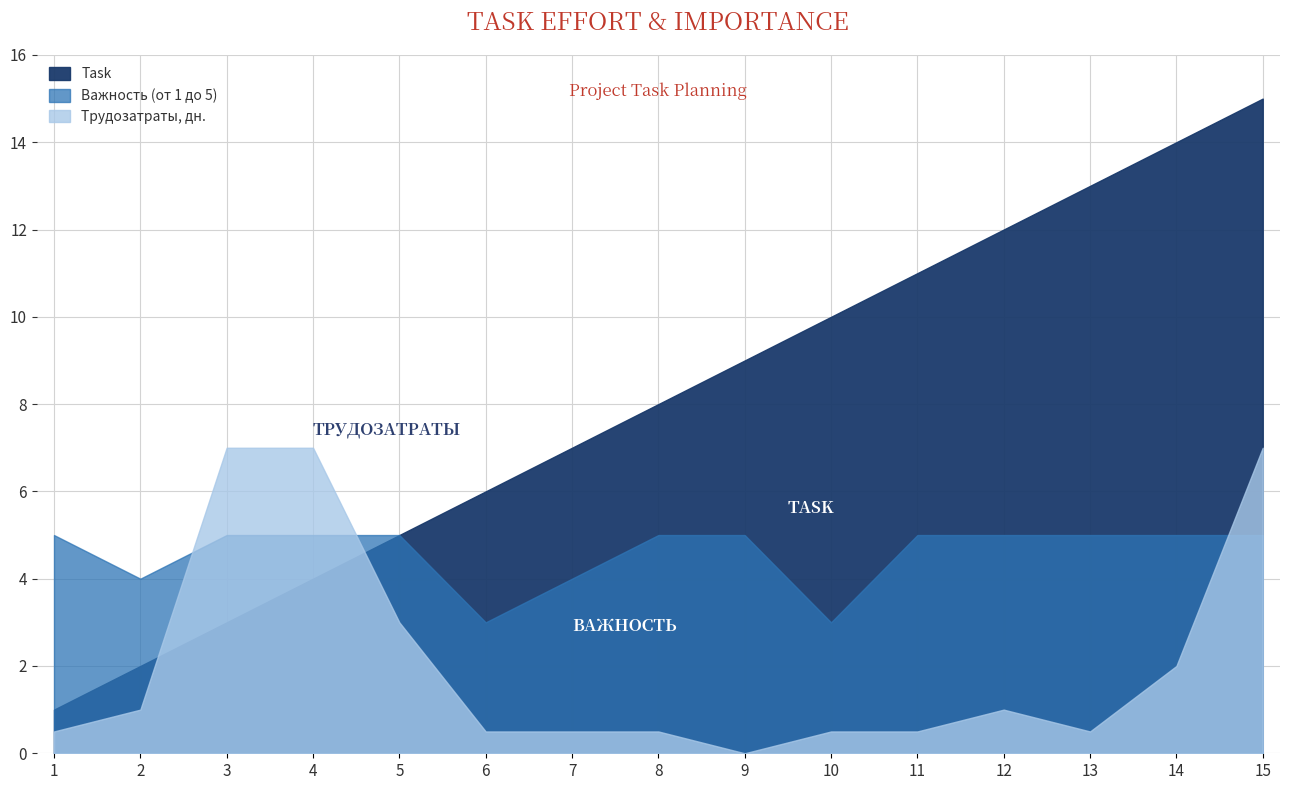

At how many categories does at least one series exceed 6?

11